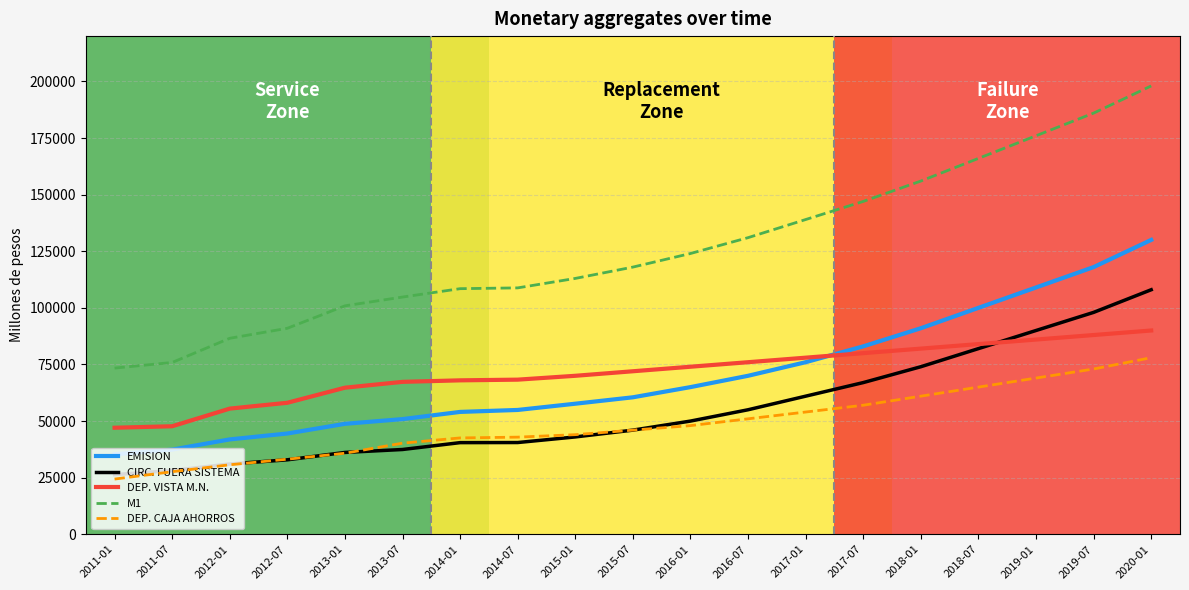

The value of M1 at 2012-01 is 142219.1. True or false?

False